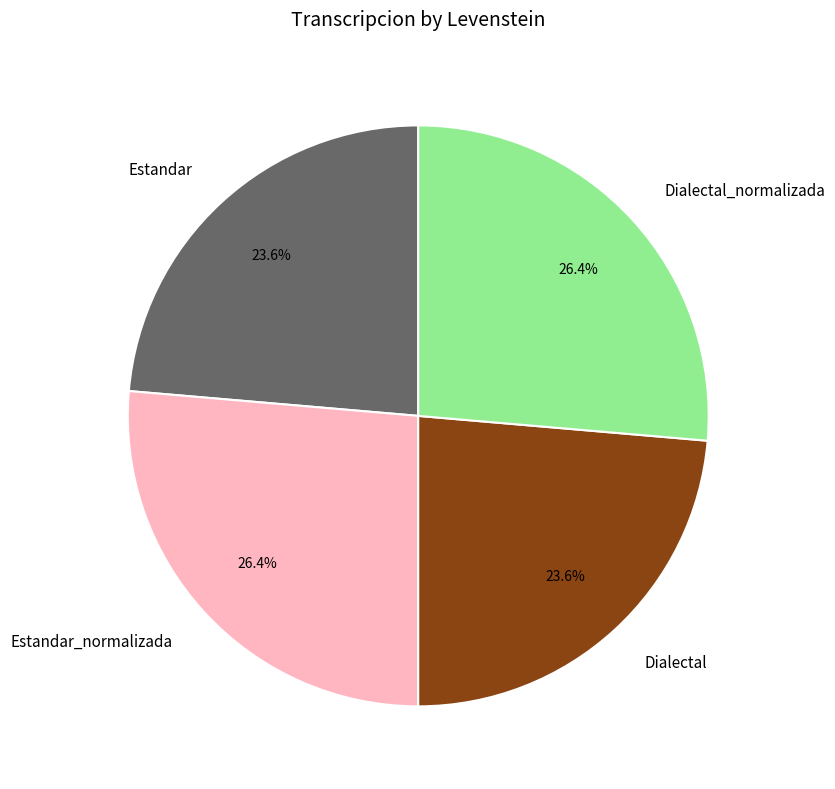

How much of the chart is everything except Estandar?

76.4%